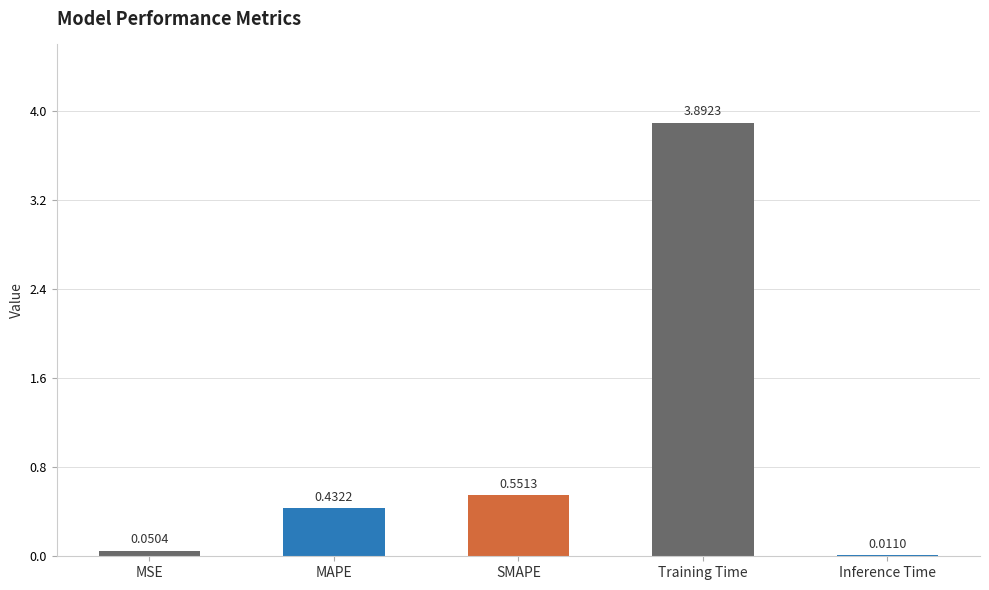

At which category does the chart reach its peak across all series?

Training Time